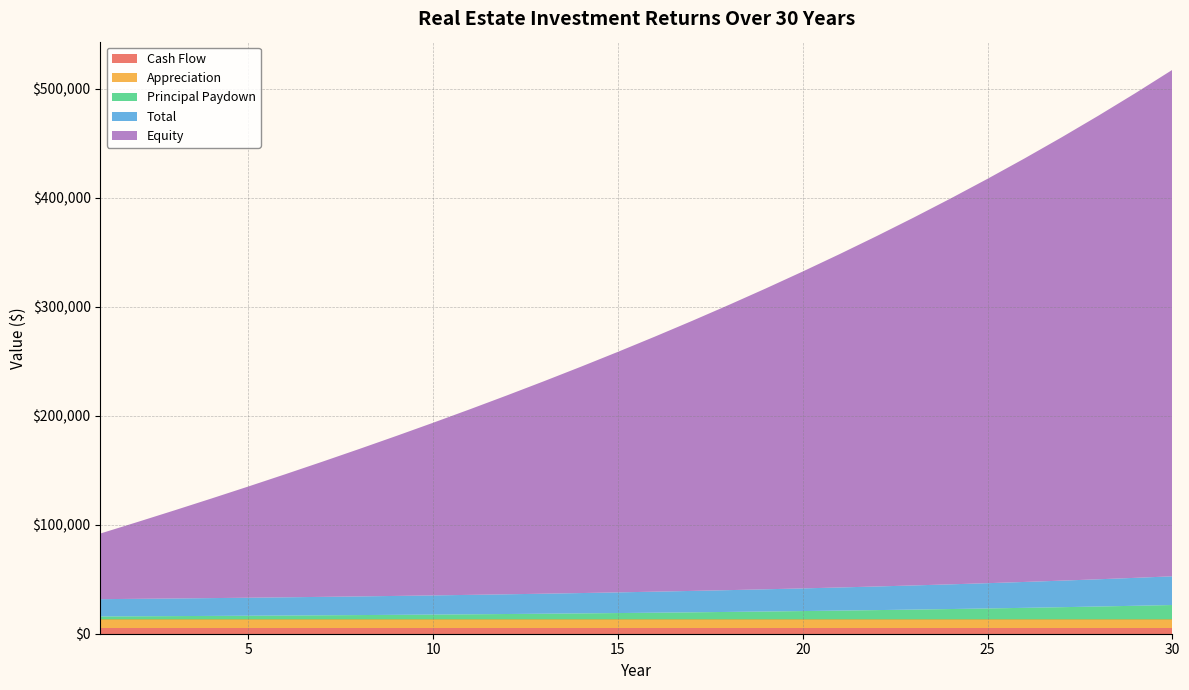

Reading left to right, what are all the values shown in this chart?

Cash Flow: 1=5643.2	2=5643.2	3=5643.2	4=5643.2	5=5643.2	6=5643.2	7=5643.2	8=5643.2	9=5643.2	10=5643.2	11=5643.2	12=5643.2	13=5643.2	14=5643.2	15=5643.2	16=5643.2	17=5643.2	18=5643.2	19=5643.2	20=5643.2	21=5643.2	22=5643.2	23=5643.2	24=5643.2	25=5643.2	26=5643.2	27=5643.2	28=5643.2	29=5643.2	30=5643.2
Appreciation: 1=7500.0	2=7500.0	3=7500.0	4=7500.0	5=7500.0	6=7500.0	7=7500.0	8=7500.0	9=7500.0	10=7500.0	11=7500.0	12=7500.0	13=7500.0	14=7500.0	15=7500.0	16=7500.0	17=7500.0	18=7500.0	19=7500.0	20=7500.0	21=7500.0	22=7500.0	23=7500.0	24=7500.0	25=7500.0	26=7500.0	27=7500.0	28=7500.0	29=7500.0	30=7500.0
Principal Paydown: 1=2709.0	2=2861.0	3=3021.5	4=3191.0	5=3370.0	6=3559.0	7=3758.6	8=3969.4	9=4192.1	10=4427.2	11=4675.6	12=4937.8	13=5214.8	14=5507.3	15=5816.3	16=6142.5	17=6487.0	18=6850.9	19=7235.2	20=7641.0	21=8069.7	22=8522.3	23=9000.3	24=9505.2	25=10038.4	26=10601.4	27=11196.1	28=11824.1	29=12487.3	30=13187.8
Total: 1=15852.2	2=16004.2	3=16164.7	4=16334.2	5=16513.2	6=16702.2	7=16901.8	8=17112.6	9=17335.3	10=17570.4	11=17818.8	12=18081.0	13=18358.0	14=18650.5	15=18959.5	16=19285.7	17=19630.3	18=19994.1	19=20378.4	20=20784.3	21=21212.9	22=21665.5	23=22143.5	24=22648.4	25=23181.6	26=23744.6	27=24339.3	28=24967.3	29=25630.6	30=26331.0
Equity: 1=60209.0	2=70418.1	3=80779.1	4=91300.6	5=101991.5	6=112861.5	7=123920.5	8=135179.1	9=146648.5	10=158340.6	11=170267.9	12=182443.5	13=194881.3	14=207596.1	15=220603.5	16=233919.7	17=247562.2	18=261549.3	19=275900.2	20=290635.4	21=305776.4	22=321346.1	23=337368.4	24=353868.7	25=370873.9	26=388412.3	27=406513.7	28=425209.8	29=444533.9	30=464521.2